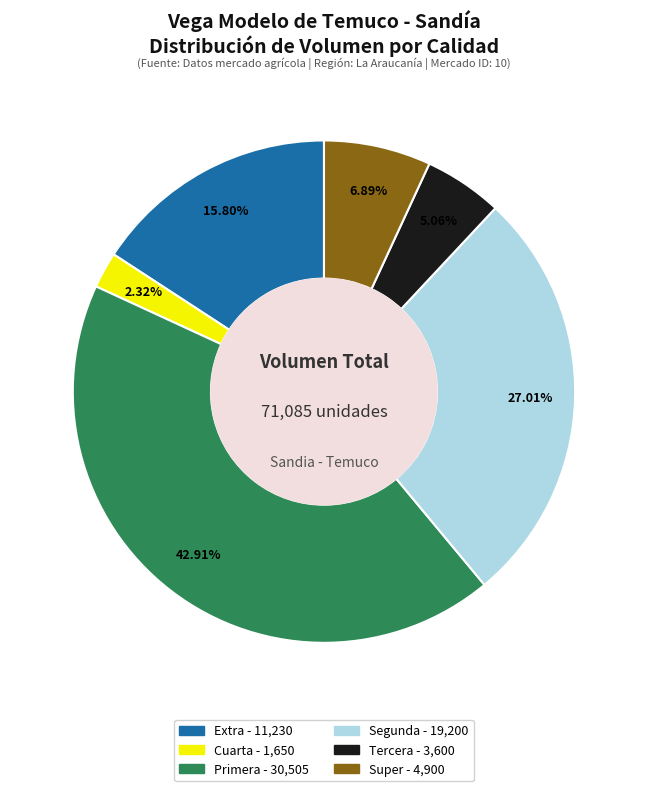

To the nearest percent, what is the average slice percentage?

17%